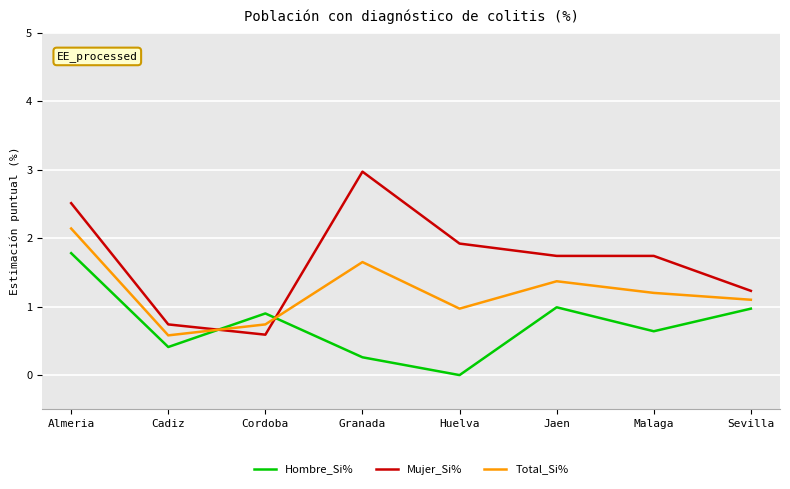

Which series has the widest spread of values?

Mujer_Si%